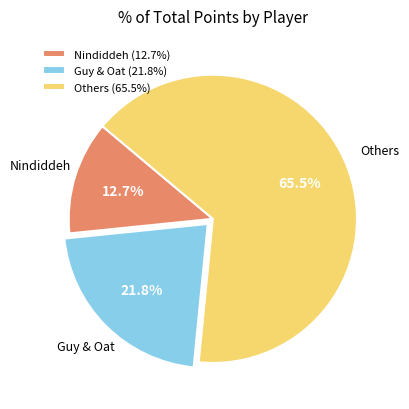

What is the smallest slice in the pie chart?

Nindiddeh (12.7%)